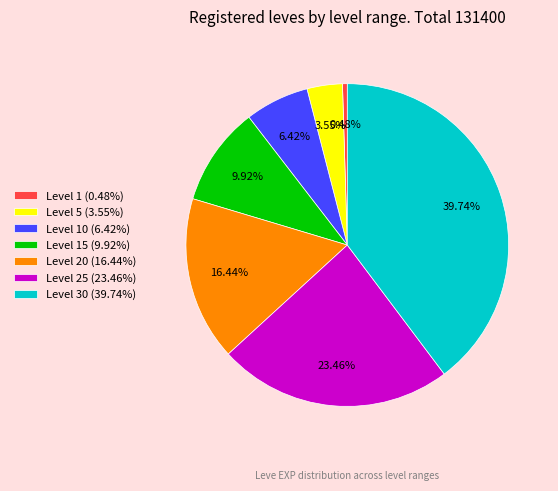

Do Level 25 (23.46%) and Level 10 (6.42%) together represent more than half of the pie?

No